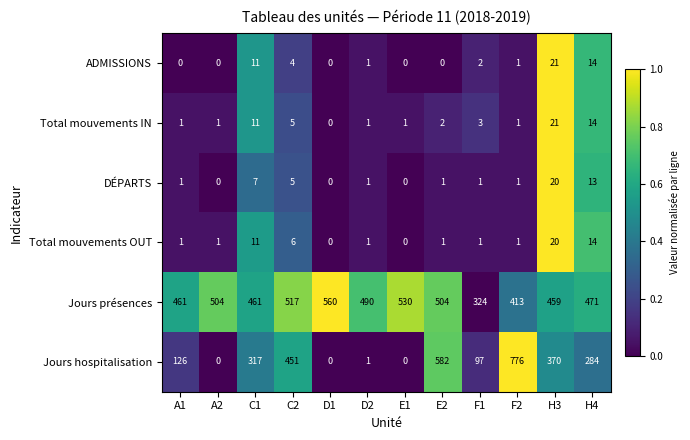

At which label does Total mouvements IN first exceed 2?

C1